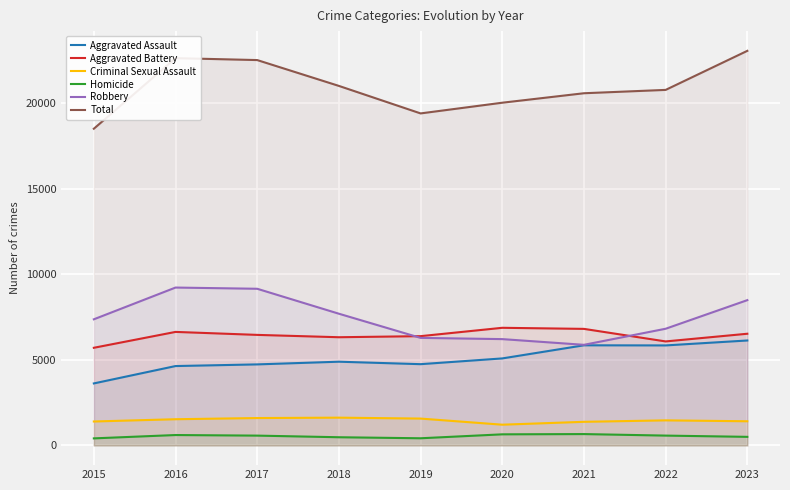

Is the value of Total at 2017 greater than the value of Criminal Sexual Assault at 2019?

Yes